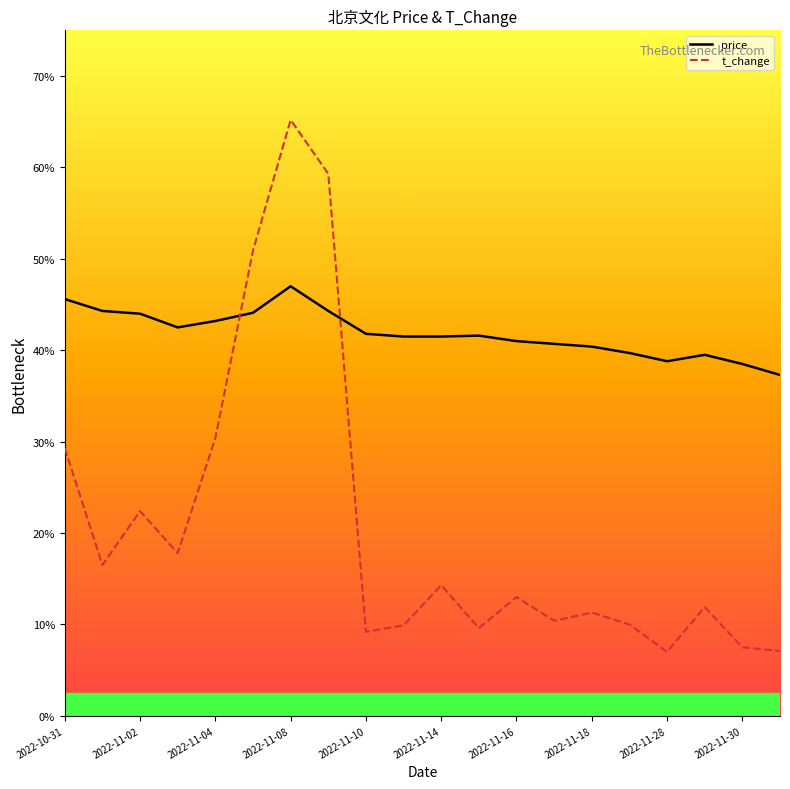

What is the difference between the maximum and minimum values in the price series?

1.0